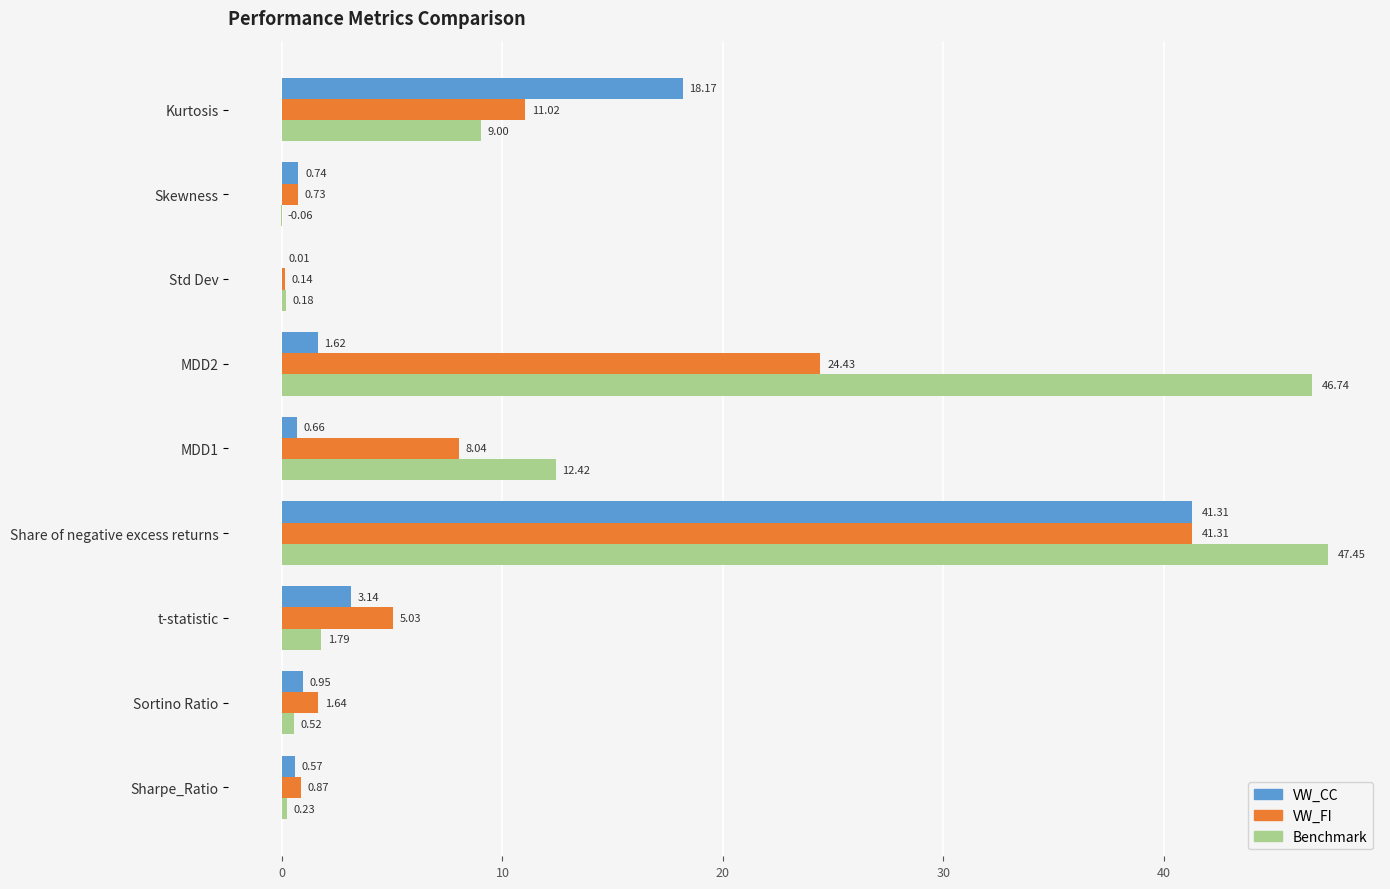

At which label is VW_CC closest to 20?

Kurtosis